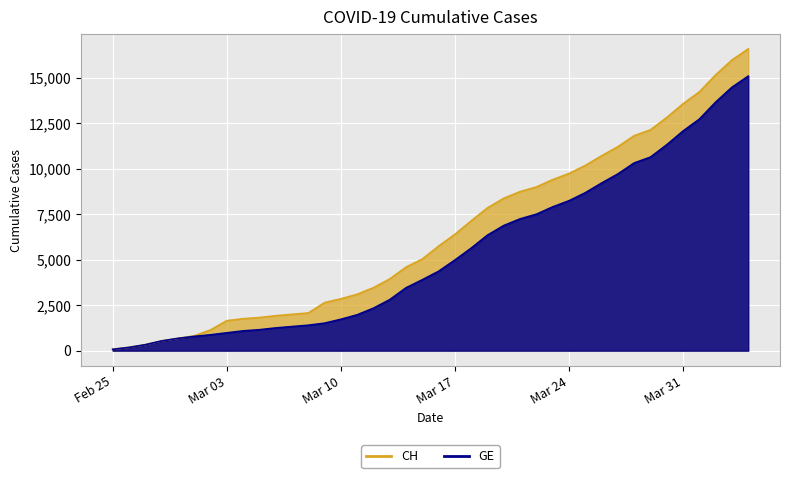

What is the value of the GE point at the 3rd from the left?

326